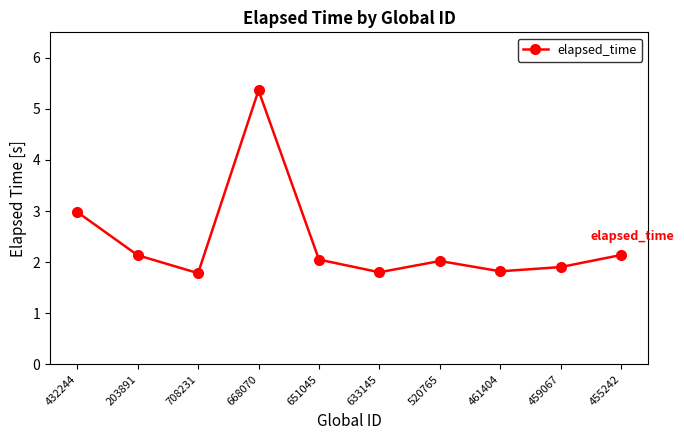

Reading left to right, what are all the values shown in this chart?

3.0	2.1	1.8	5.4	2.0	1.8	2.0	1.8	1.9	2.1